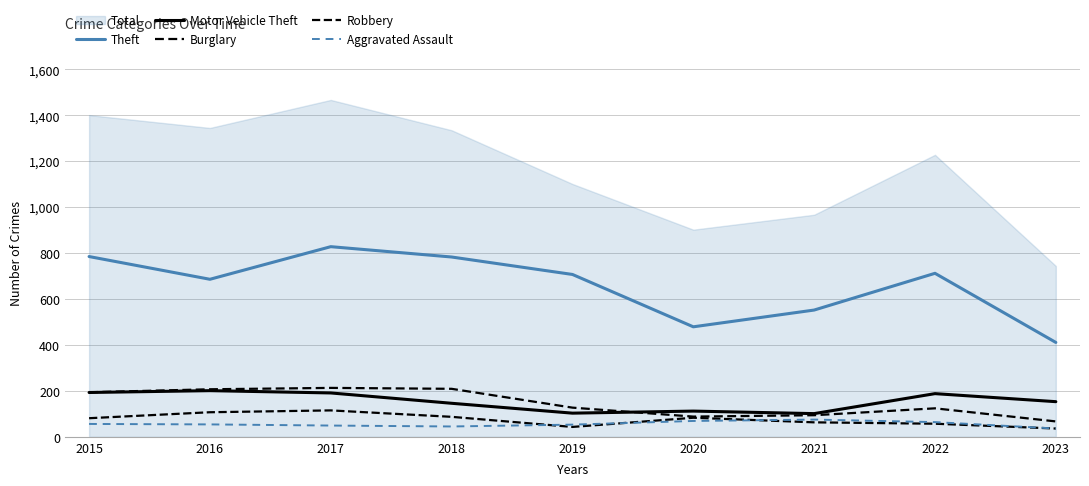

At which category is the sum across all series the highest?

2017